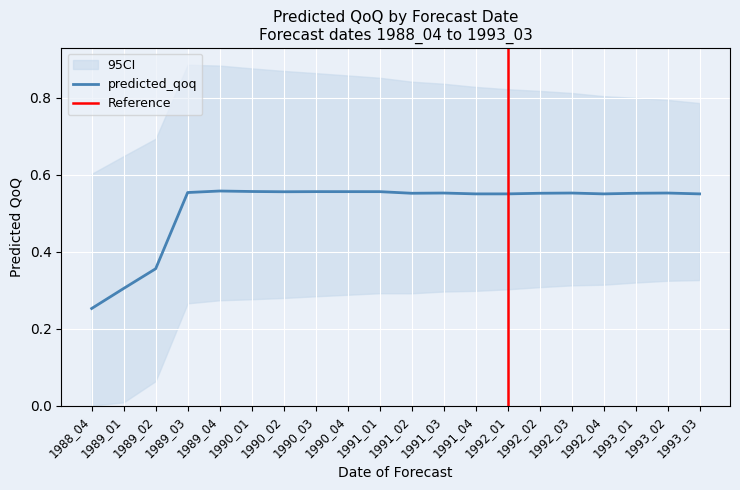

List the labels in order of value, largest first.

1989_04, 1990_01, 1990_03, 1990_04, 1991_01, 1990_02, 1989_03, 1991_03, 1992_03, 1993_02, 1991_02, 1992_02, 1993_01, 1991_04, 1992_01, 1992_04, 1993_03, 1989_02, 1989_01, 1988_04